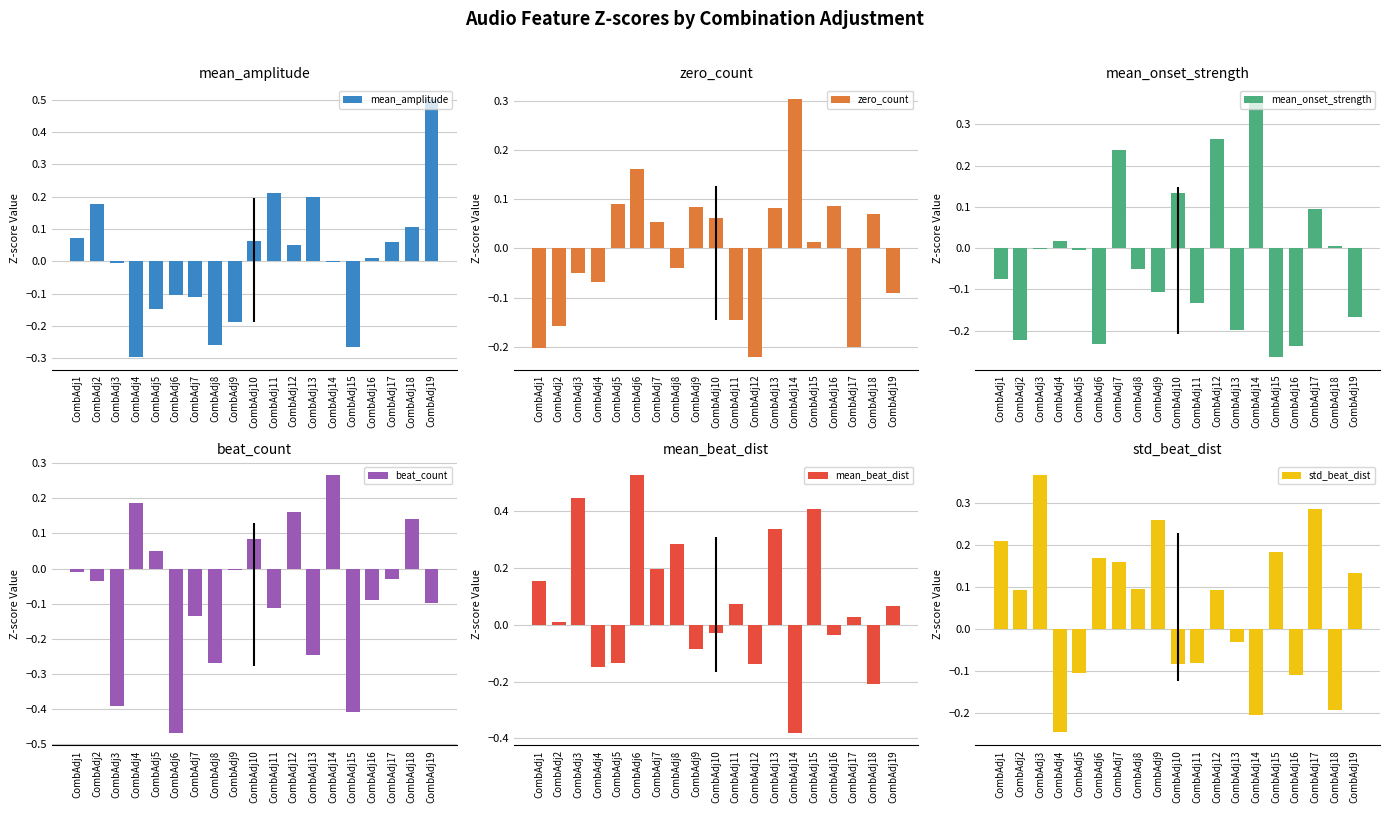

List the series in order of their peak value, lowest first.

beat_count, zero_count, mean_onset_strength, std_beat_dist, mean_amplitude, mean_beat_dist